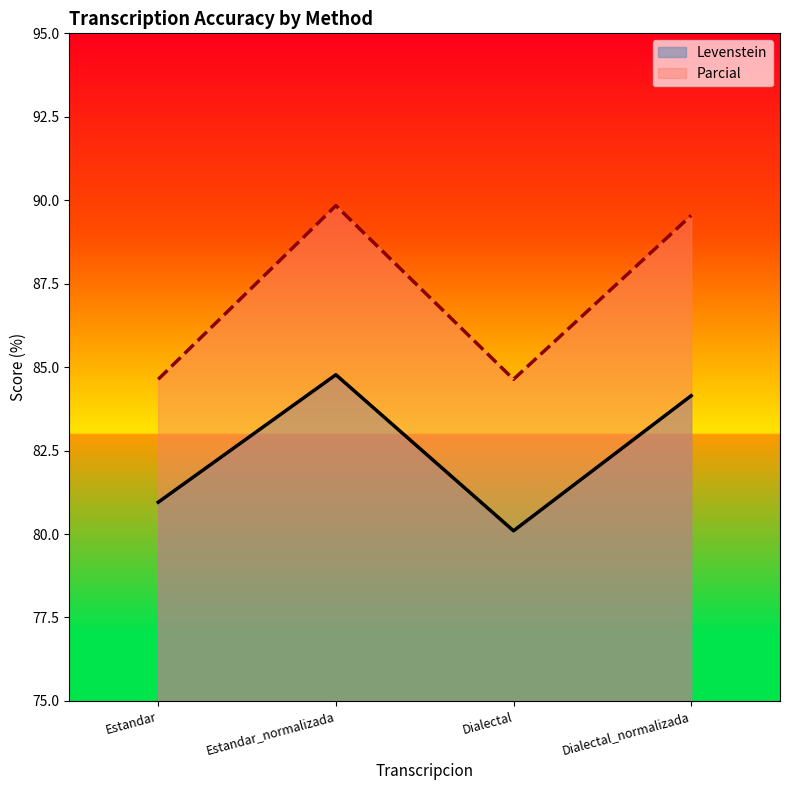

Rank the categories by Parcial value from highest to lowest.

Estandar_normalizada, Dialectal_normalizada, Estandar, Dialectal